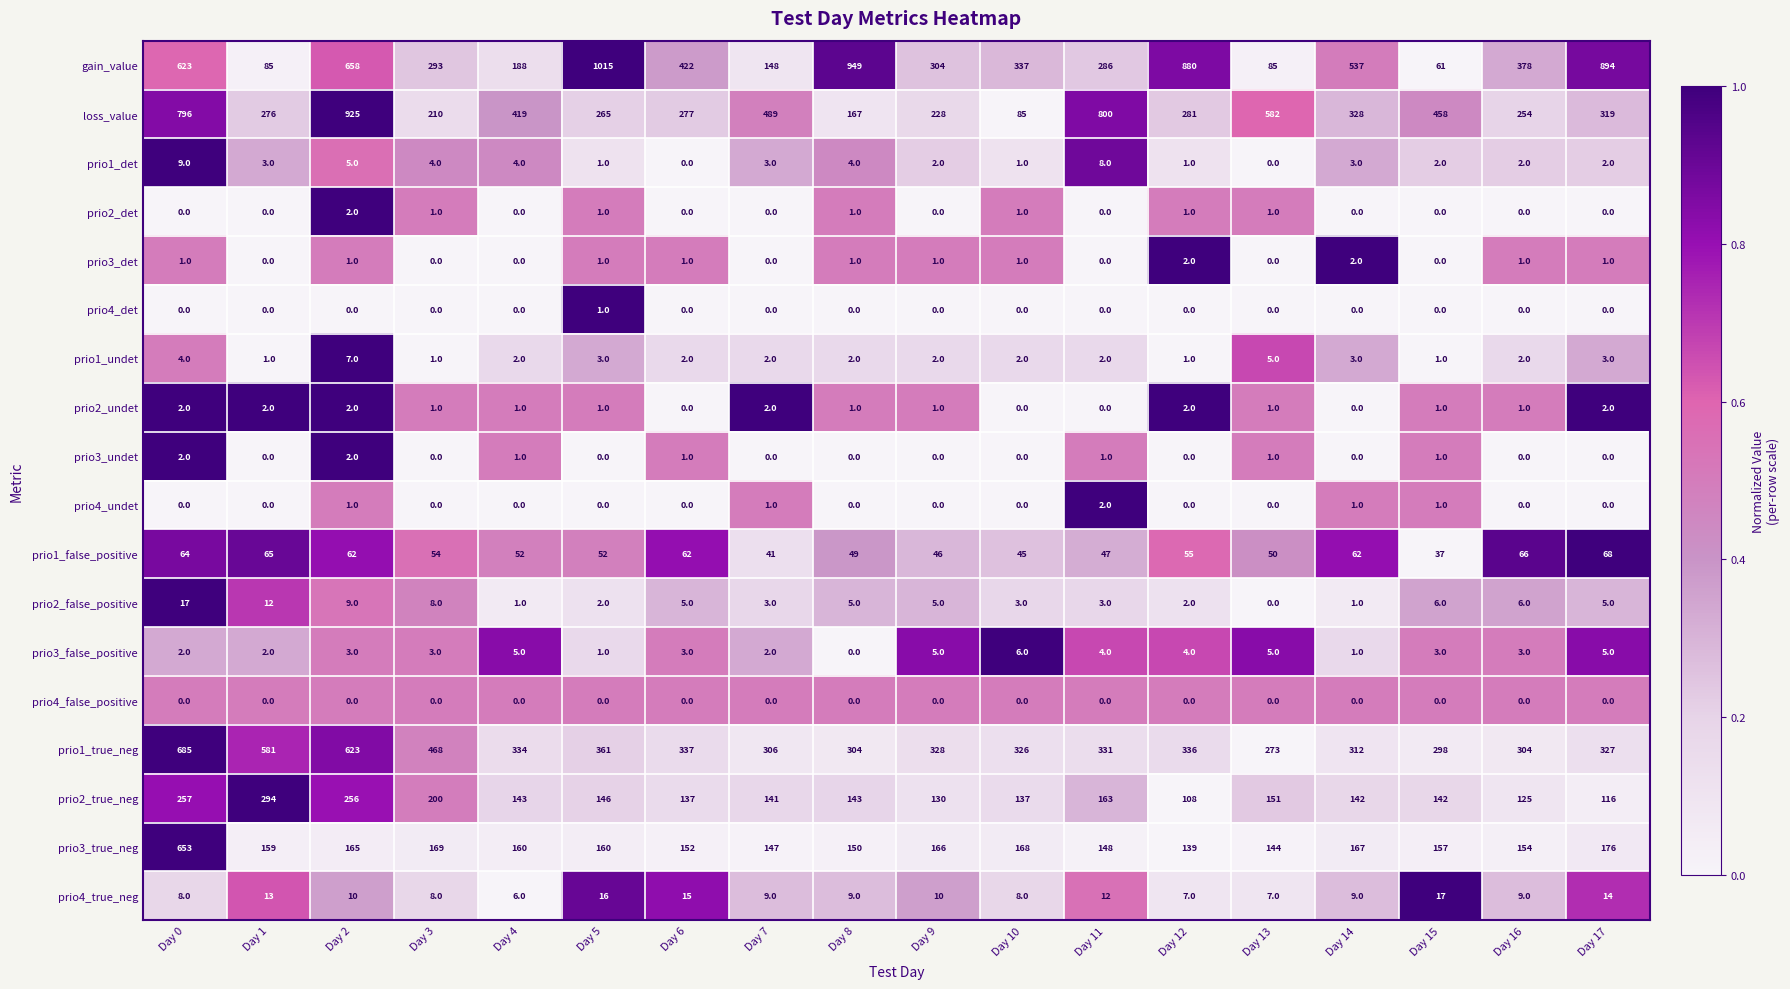

Which series has the widest spread of values?

gain_value